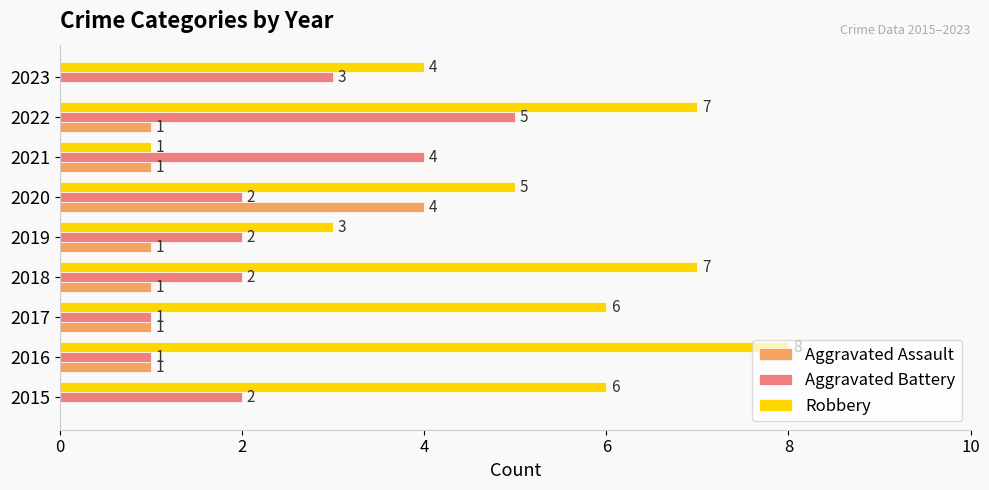

Where is Robbery nearest to the value 4?

2023